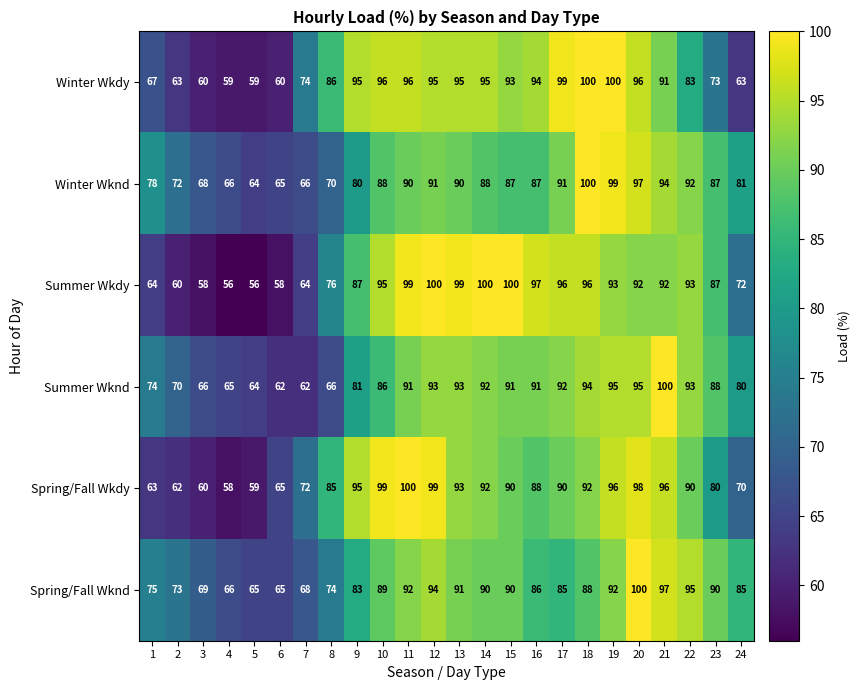

How many distinct data groups are displayed?

6